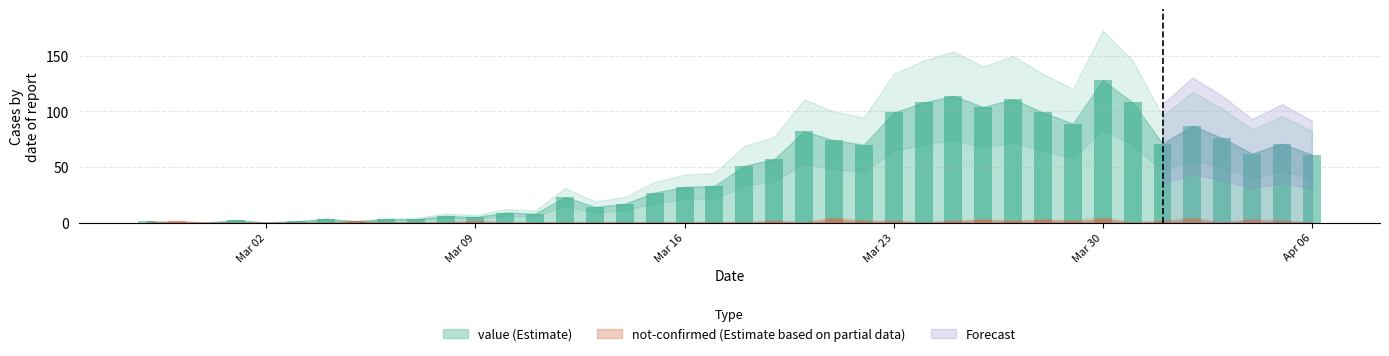

What position from the right is 2020-02-28?

39